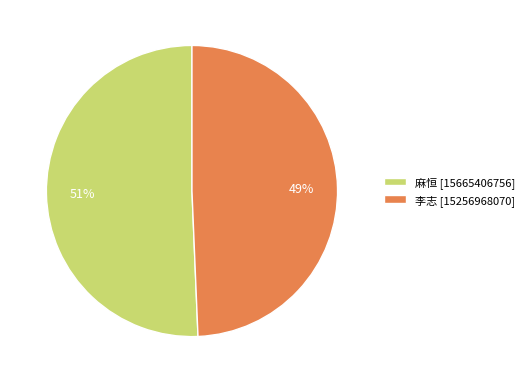

Rank the categories by value from highest to lowest.

麻恒, 李志